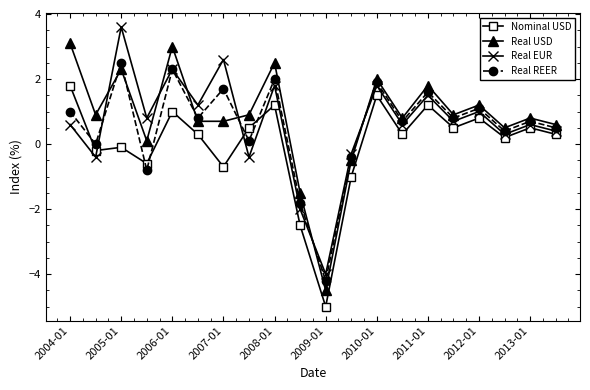

True or false: Real EUR and Nominal USD intersect in this chart.

True